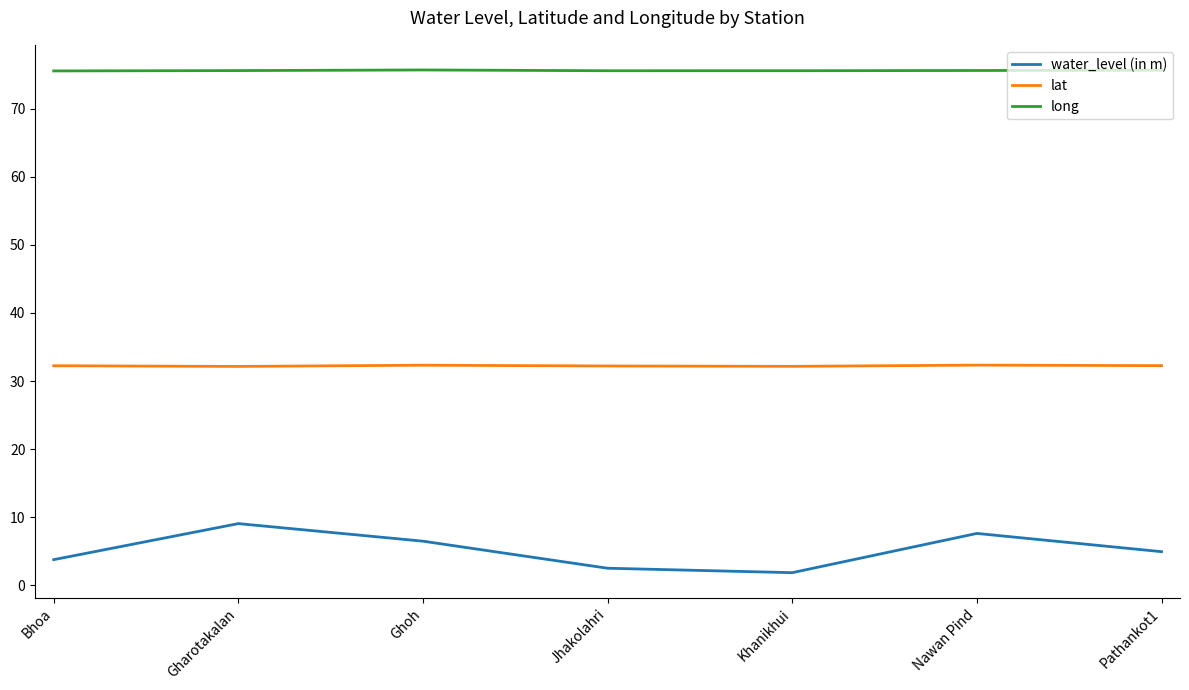

What are all the series names shown in the legend?

water_level (in m), lat, long